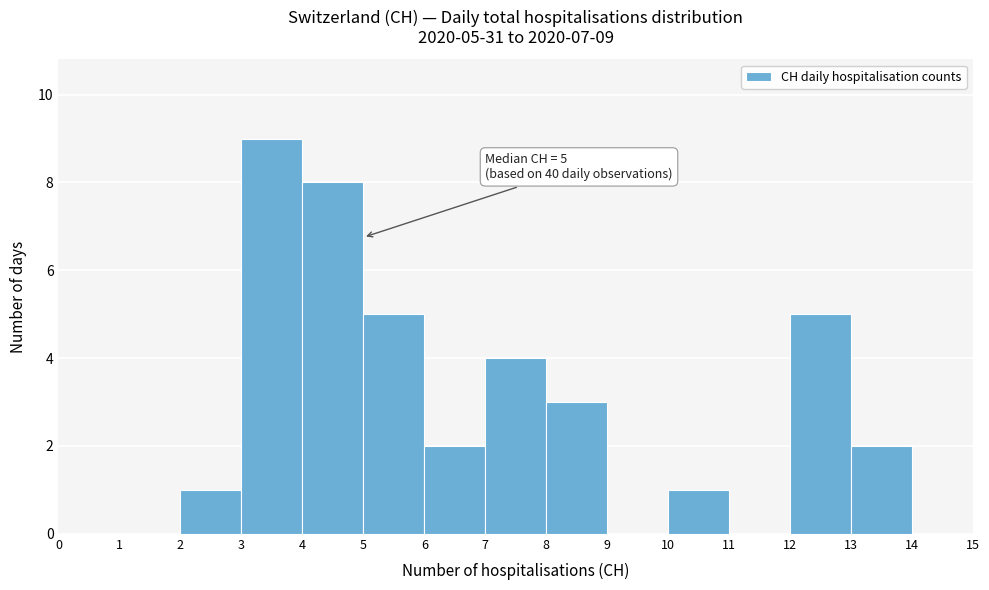

Which range on the x-axis has the tallest bar?

3 to 4